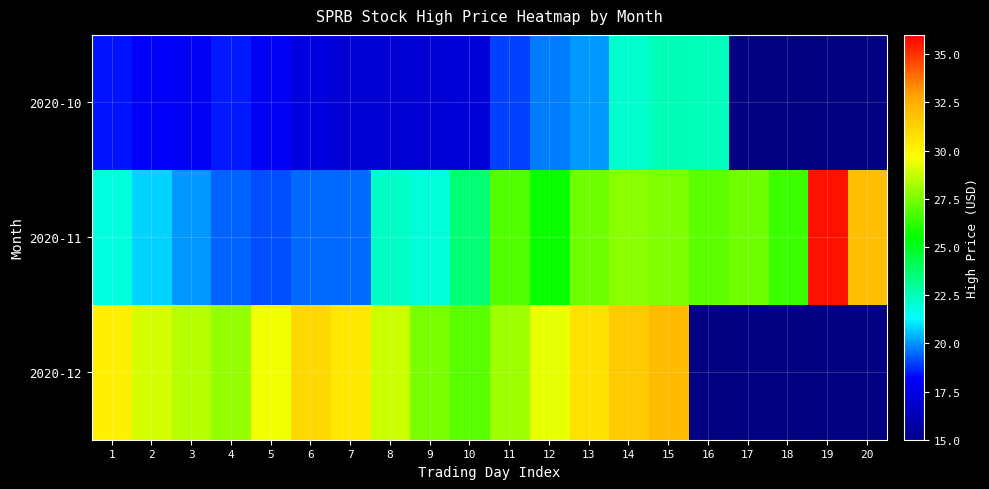

Which has a higher value, 16 or 5?

16